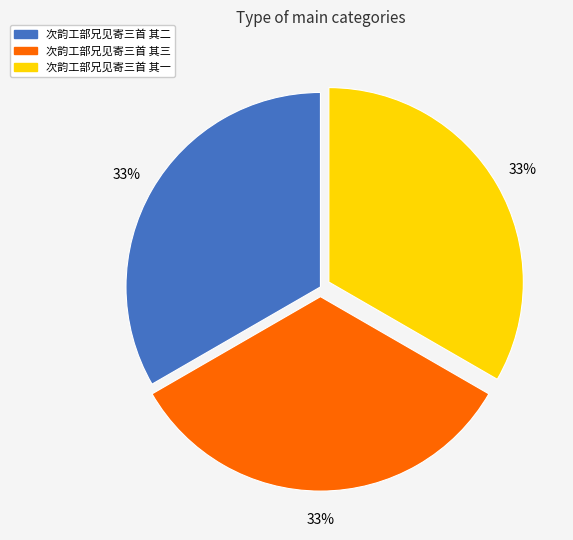

How many slices are in this pie chart?

3